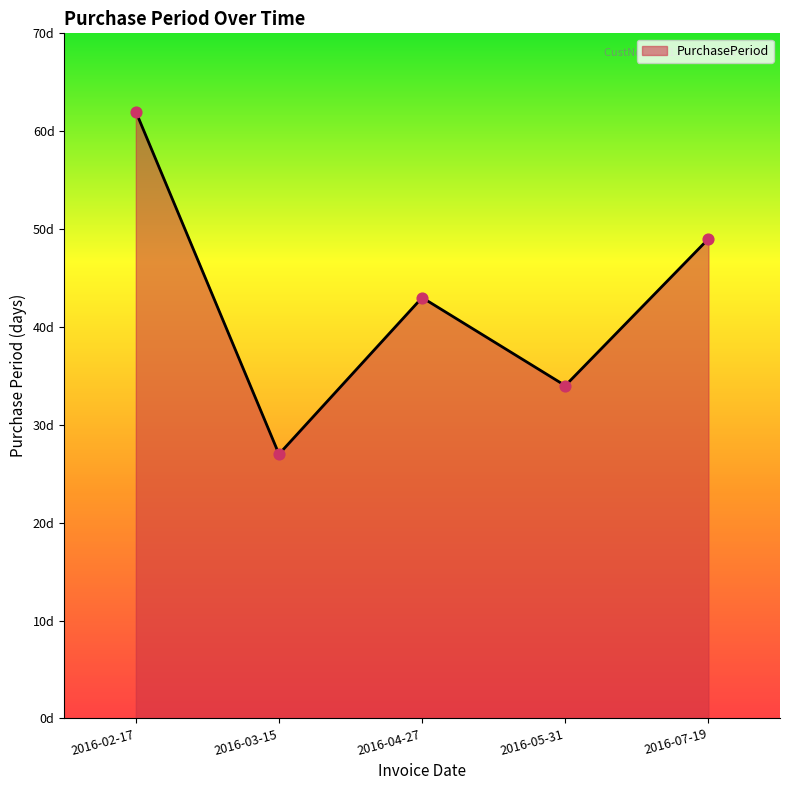

Between 2016-07-19 and 2016-04-27, which is larger?

2016-07-19